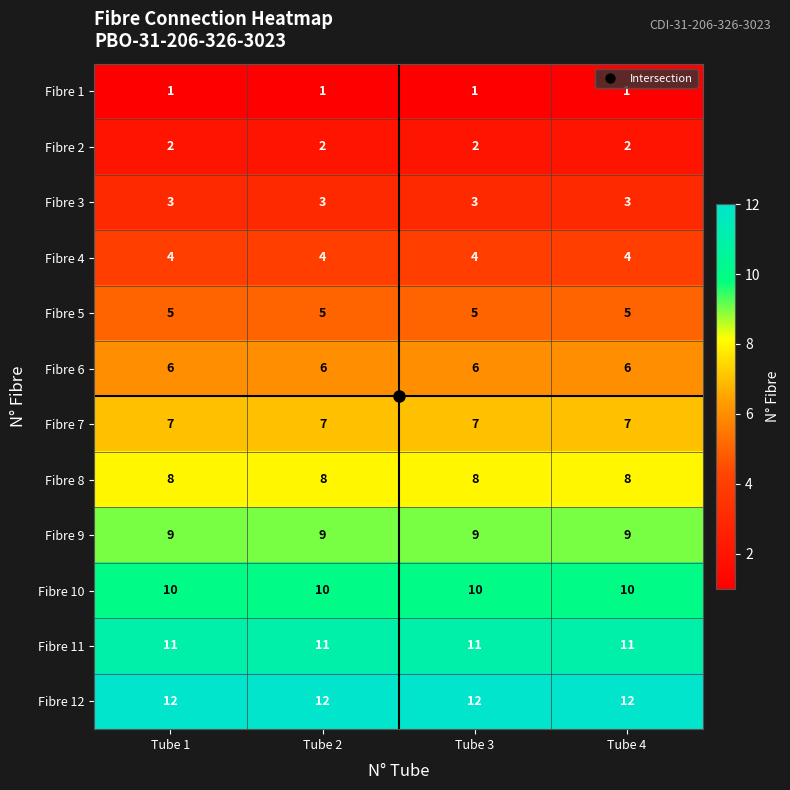

What is the highest value of the Fibre 12 series?

12